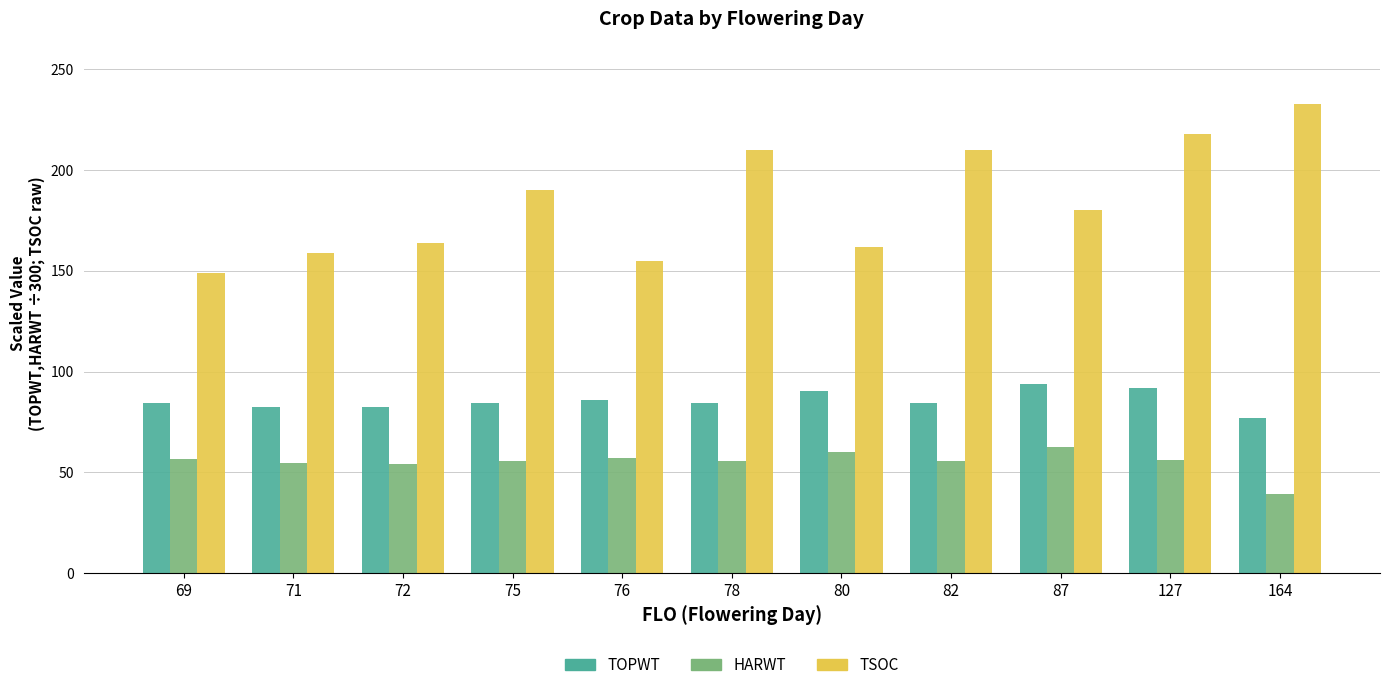

How many data points does each series have?

11